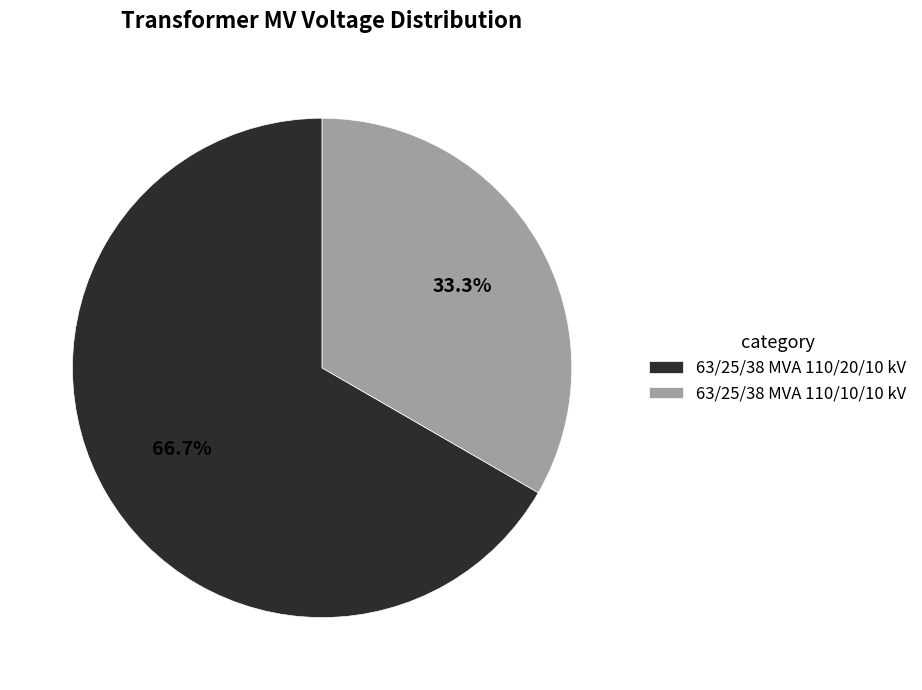

What is the majority slice?

63/25/38 MVA 110/20/10 kV